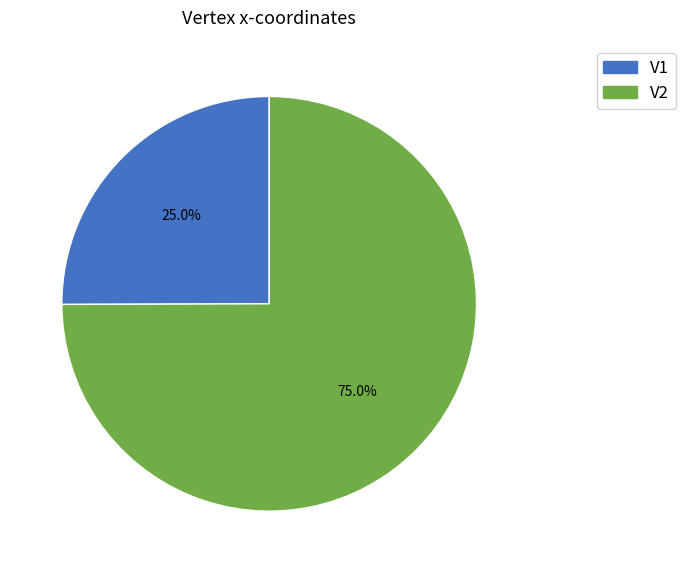

Which slice is the largest?

V2